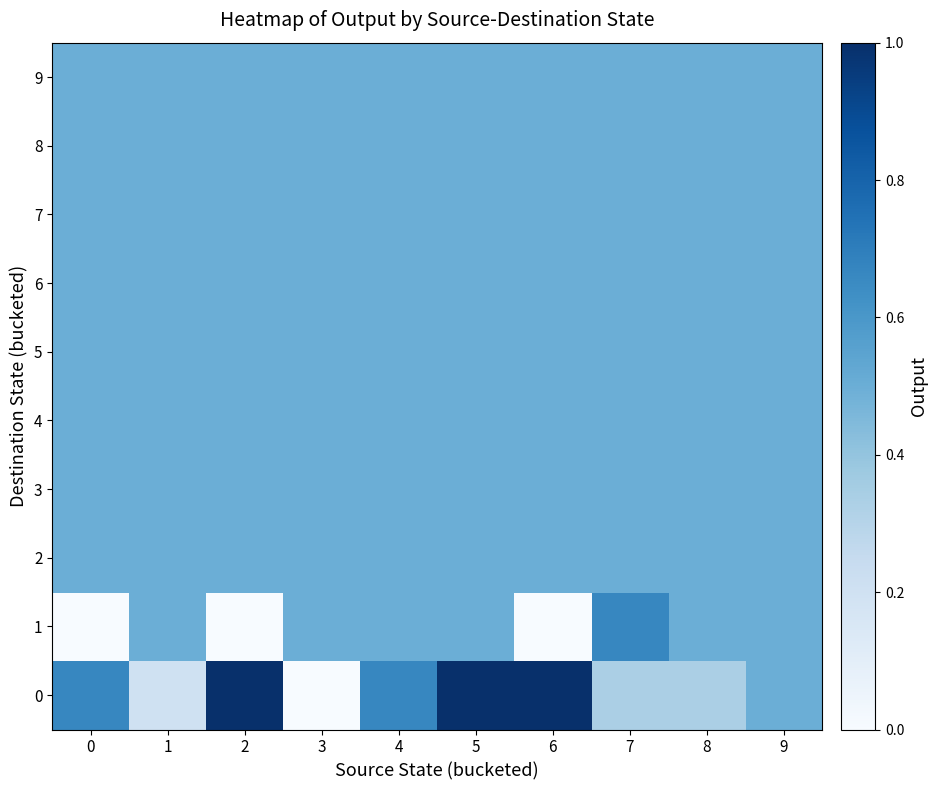

Reading right to left, extract all data points from this chart.

0: 9=0.5	8=0.3	7=0.3	6=1.0	5=1.0	4=0.7	3=0.0	2=1.0	1=0.2	0=0.7
1: 9=0.5	8=0.5	7=0.7	6=0.0	5=0.5	4=0.5	3=0.5	2=0.0	1=0.5	0=0.0
2: 9=0.5	8=0.5	7=0.5	6=0.5	5=0.5	4=0.5	3=0.5	2=0.5	1=0.5	0=0.5
3: 9=0.5	8=0.5	7=0.5	6=0.5	5=0.5	4=0.5	3=0.5	2=0.5	1=0.5	0=0.5
4: 9=0.5	8=0.5	7=0.5	6=0.5	5=0.5	4=0.5	3=0.5	2=0.5	1=0.5	0=0.5
5: 9=0.5	8=0.5	7=0.5	6=0.5	5=0.5	4=0.5	3=0.5	2=0.5	1=0.5	0=0.5
6: 9=0.5	8=0.5	7=0.5	6=0.5	5=0.5	4=0.5	3=0.5	2=0.5	1=0.5	0=0.5
7: 9=0.5	8=0.5	7=0.5	6=0.5	5=0.5	4=0.5	3=0.5	2=0.5	1=0.5	0=0.5
8: 9=0.5	8=0.5	7=0.5	6=0.5	5=0.5	4=0.5	3=0.5	2=0.5	1=0.5	0=0.5
9: 9=0.5	8=0.5	7=0.5	6=0.5	5=0.5	4=0.5	3=0.5	2=0.5	1=0.5	0=0.5